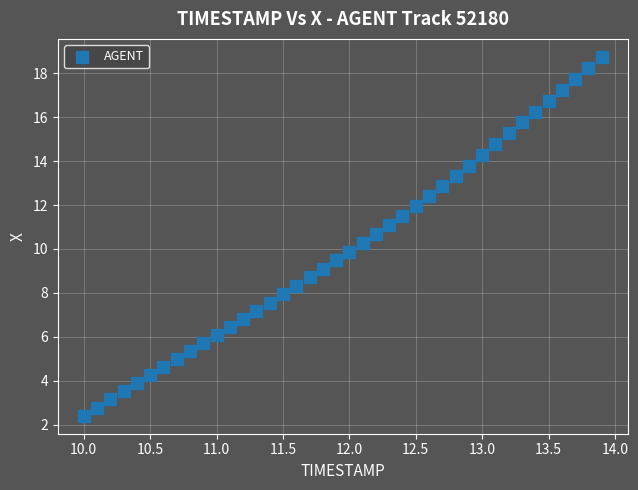

What is the range of Y values (max minus min)?

16.3